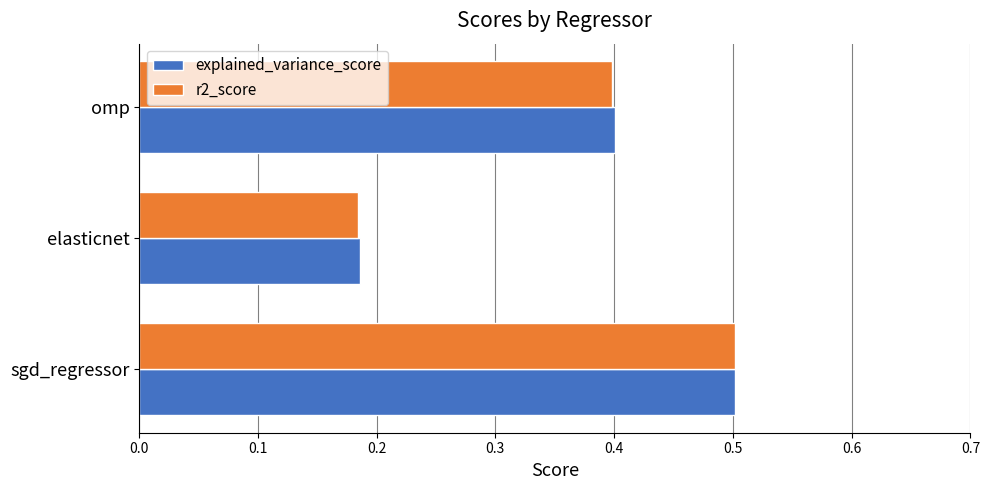

How many categories are shown in the chart?

3